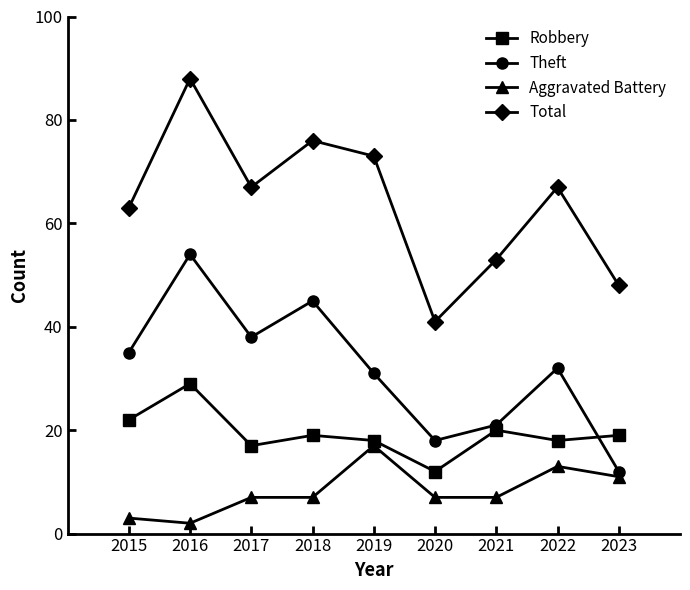

What value does the Theft series have at 2017?

38